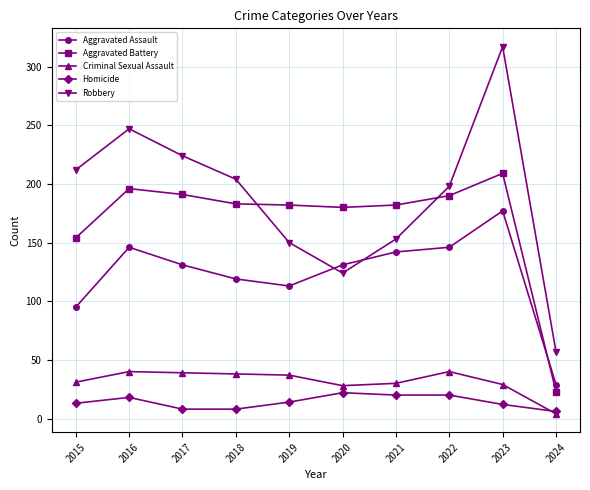

Is the value of Robbery at 2015 greater than the value of Aggravated Battery at 2022?

Yes